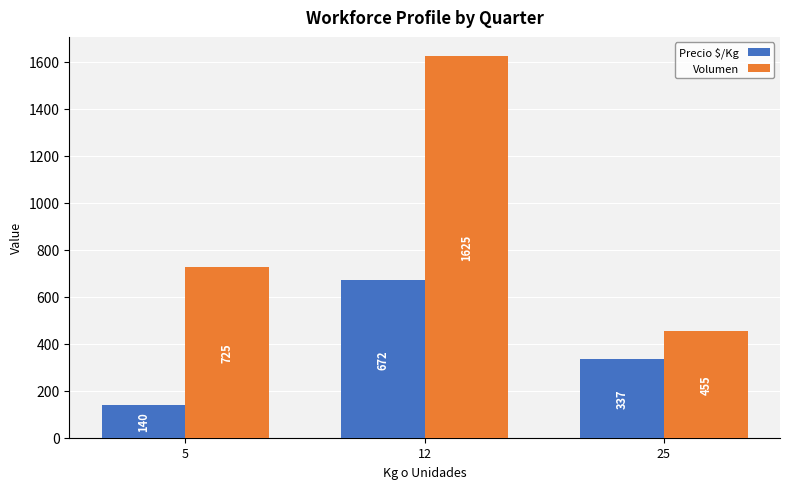

List the series in order of their overall mean, lowest first.

Precio $/Kg, Volumen